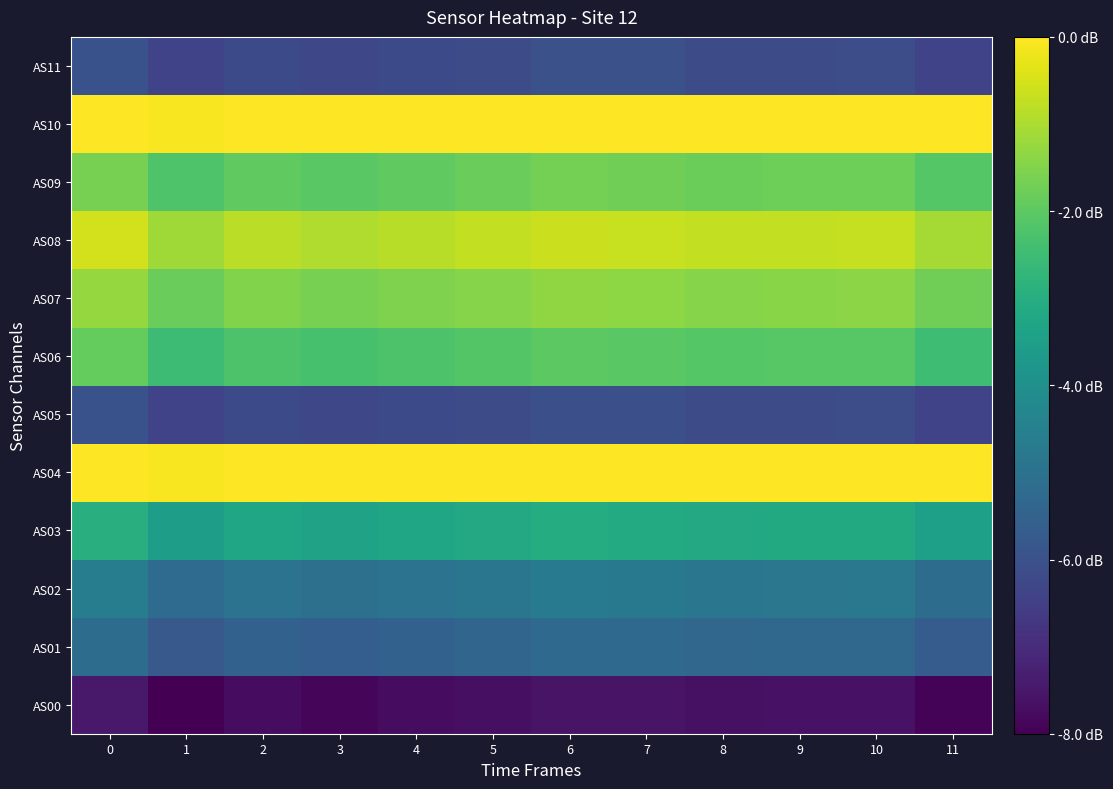

At which category does the chart reach its minimum across all series?

1